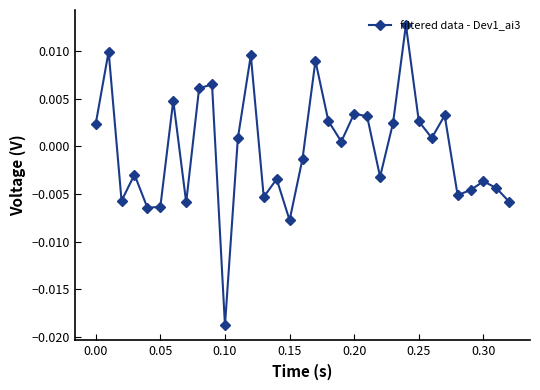

How many data points are above 0?

17